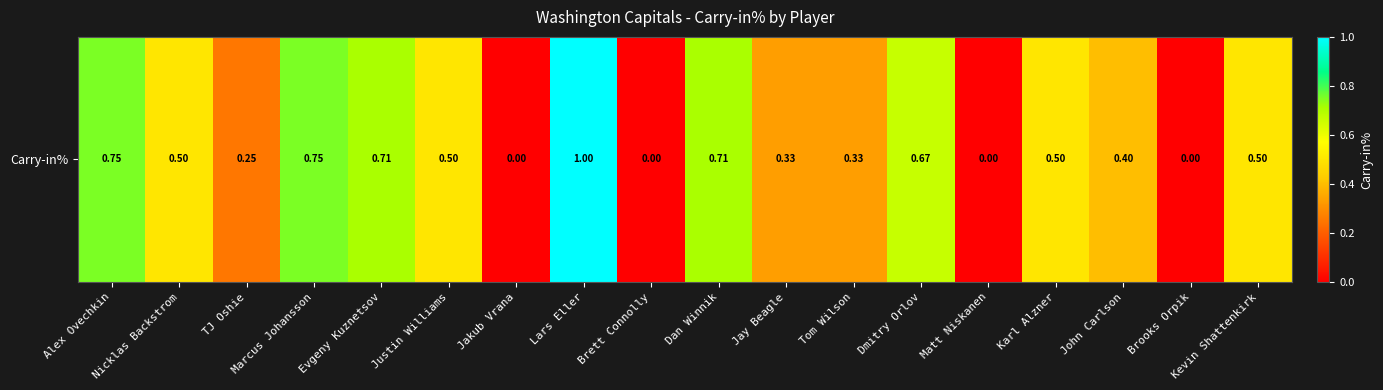

How many categories are shown in the chart?

18